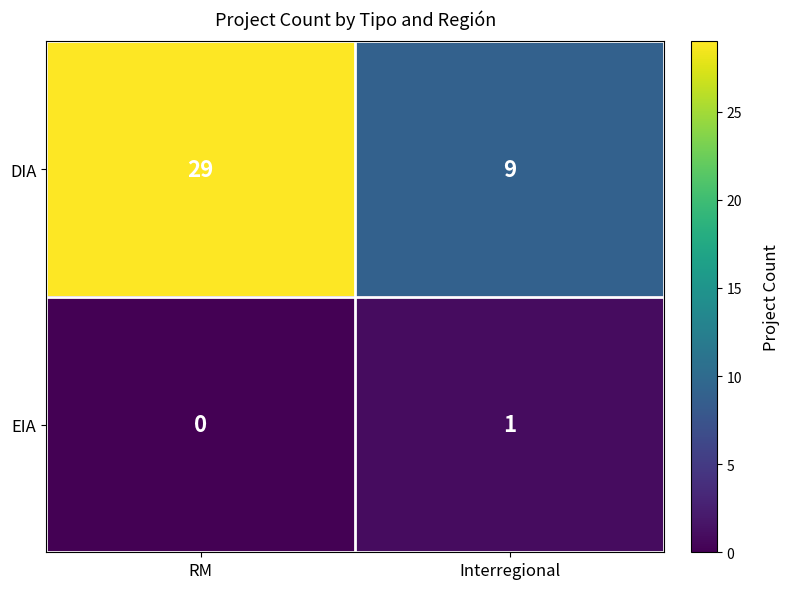

At which label is EIA closest to 0?

RM